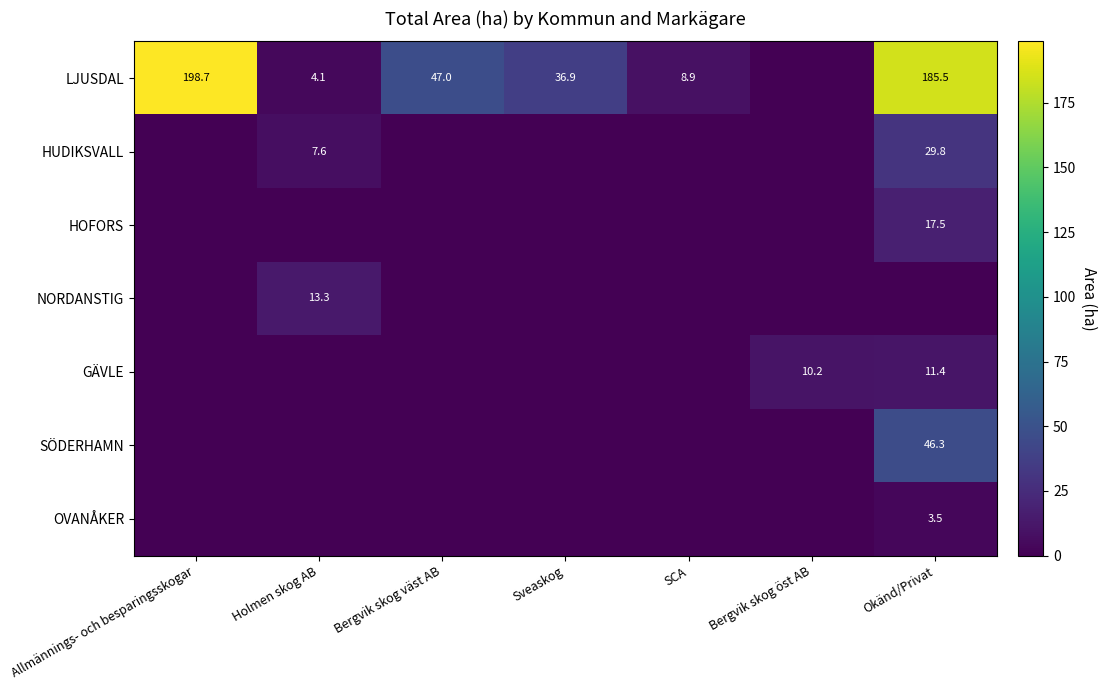

At which category is the sum across all series the highest?

Okänd/Privat